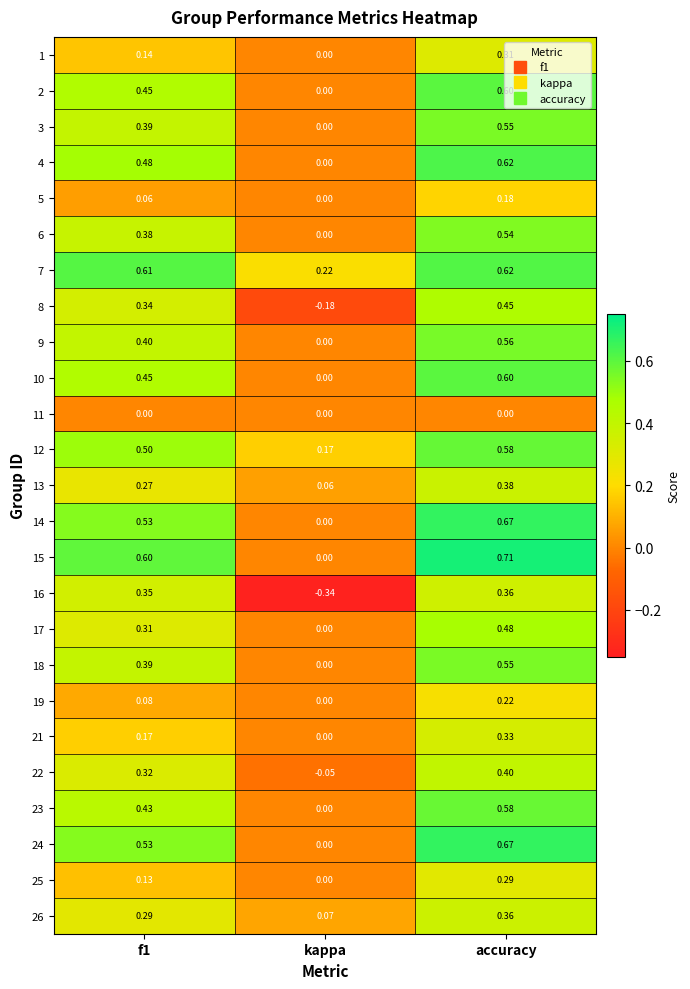

Which category has the lowest value across all series?

kappa